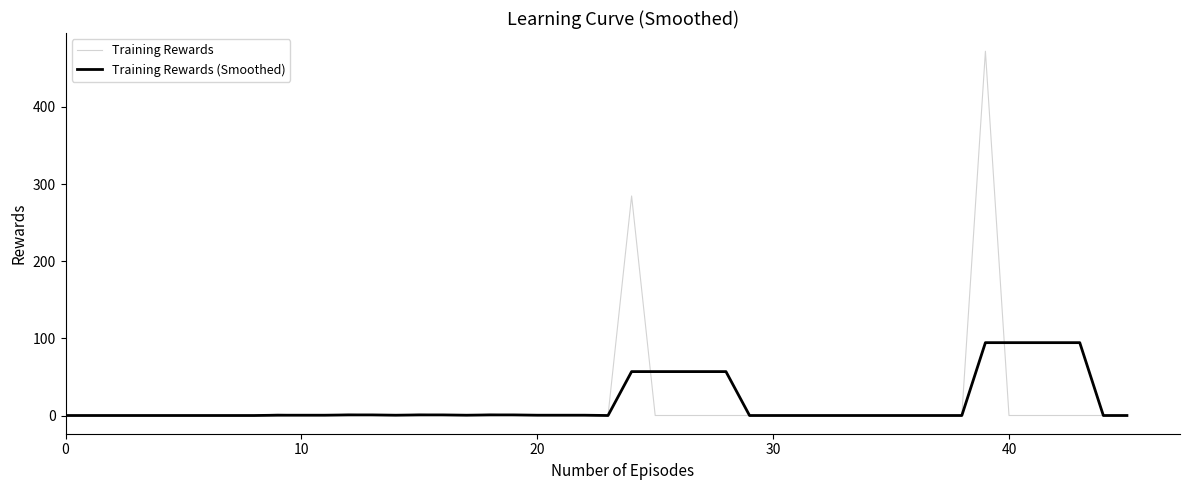

Which series has the widest spread of values?

Training Rewards